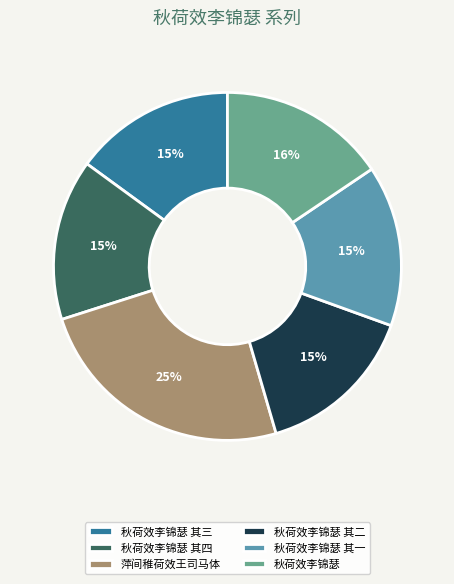

Combined, do 秋荷效李锦瑟 其三 and 秋荷效李锦瑟 其二 account for over 50%?

No